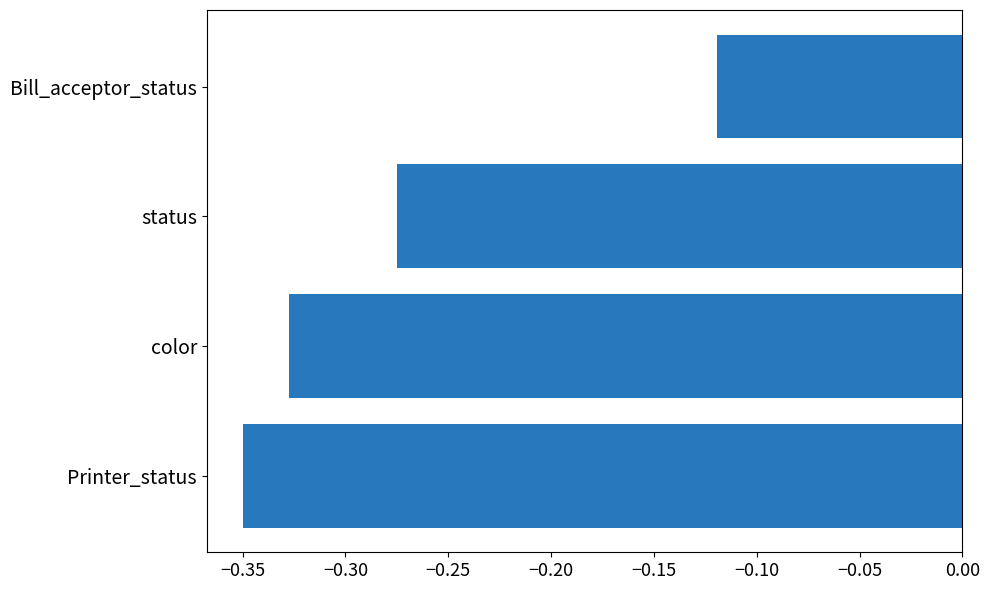

What is the difference between the maximum and minimum values?

0.2